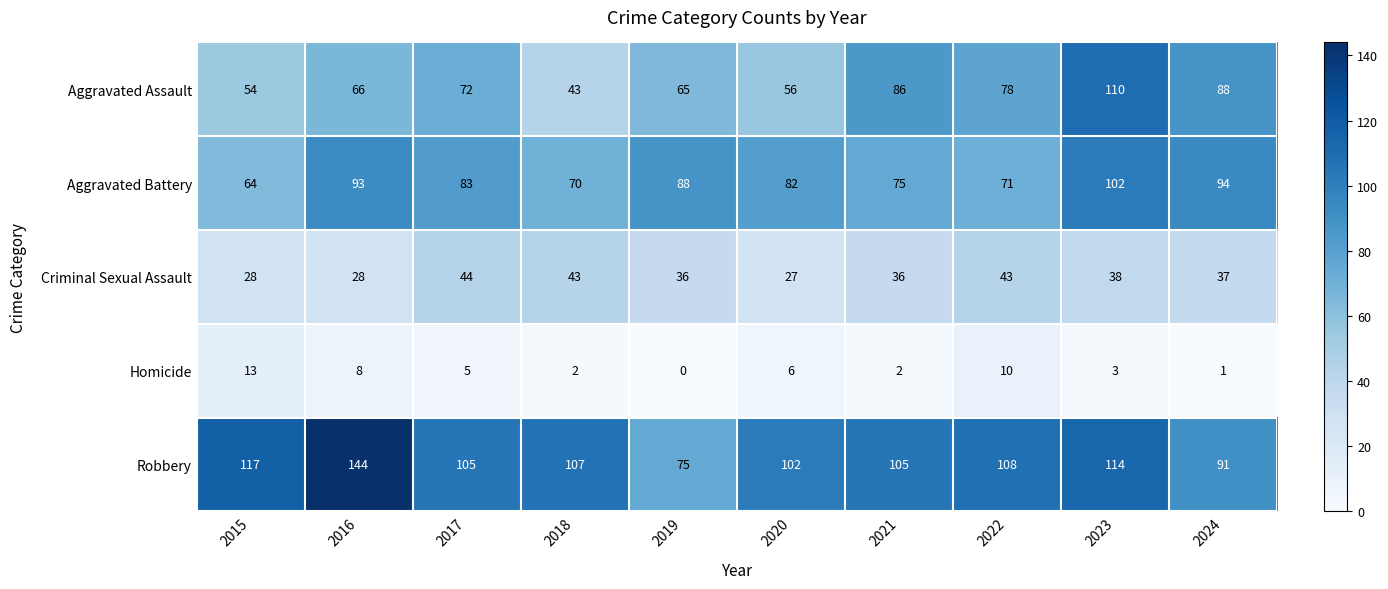

The value of Criminal Sexual Assault at 2021 is 22. True or false?

False